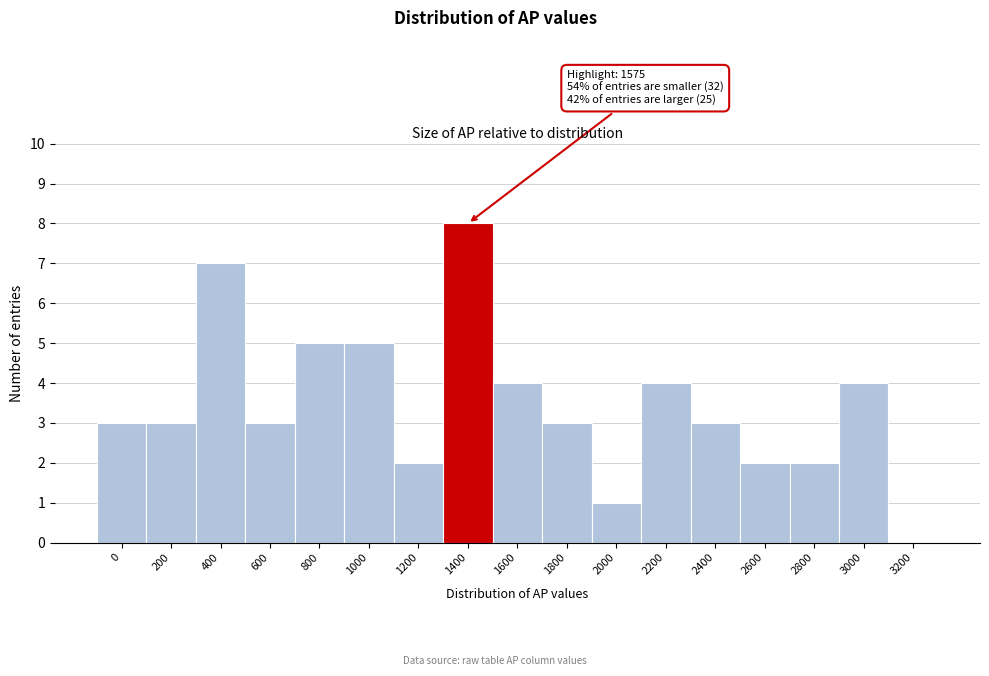

Reading left to right, what are all the values shown in this chart?

0=3	200=3	400=7	600=3	800=5	1000=5	1200=2	1400=8	1600=4	1800=3	2000=1	2200=4	2400=3	2600=2	2800=2	3000=4	3200=0